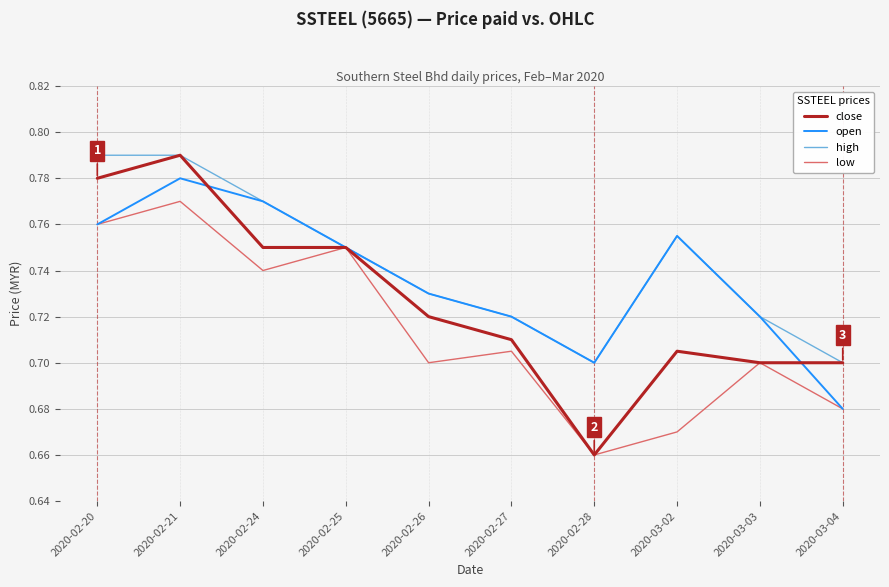

The value of low at 2020-02-28 is 0.2. True or false?

False